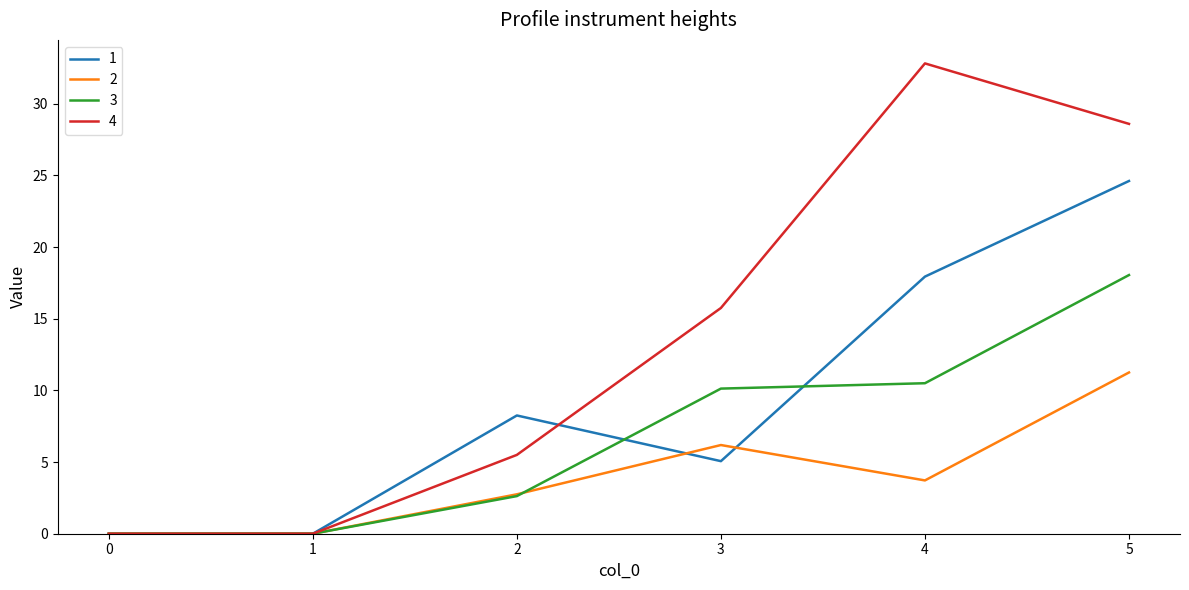

The value of 4 at 3 is 15.8. True or false?

True